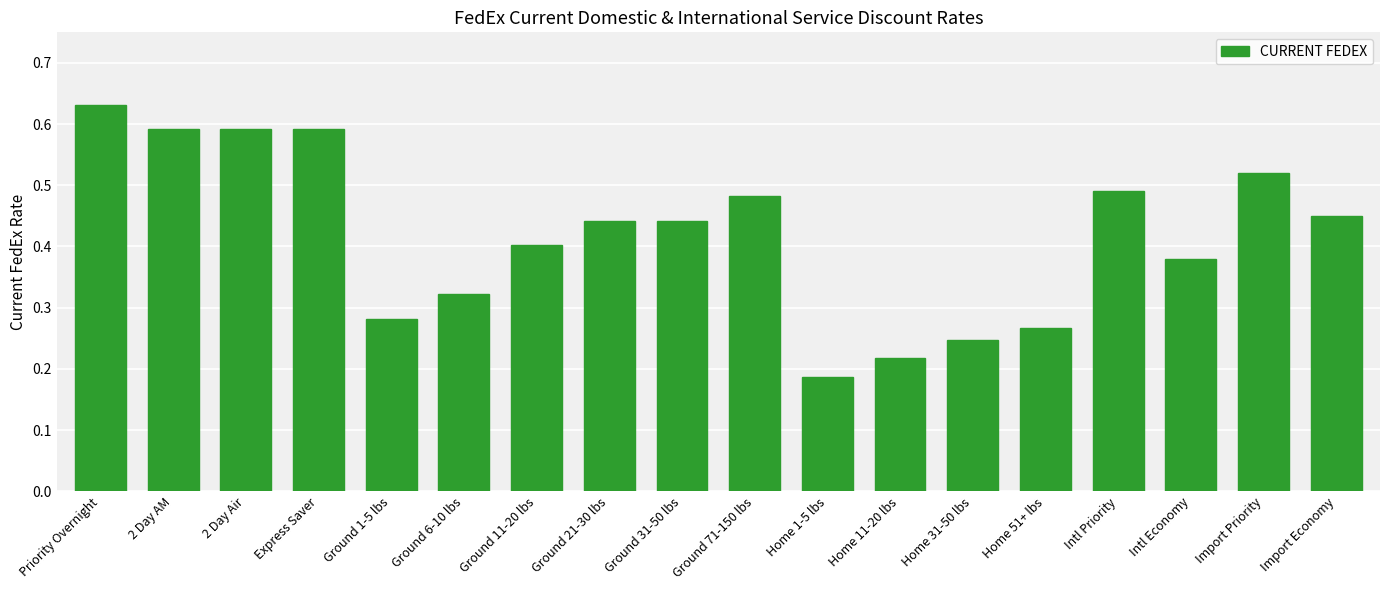

What is the label of the 17th bar from the left?

Import Priority